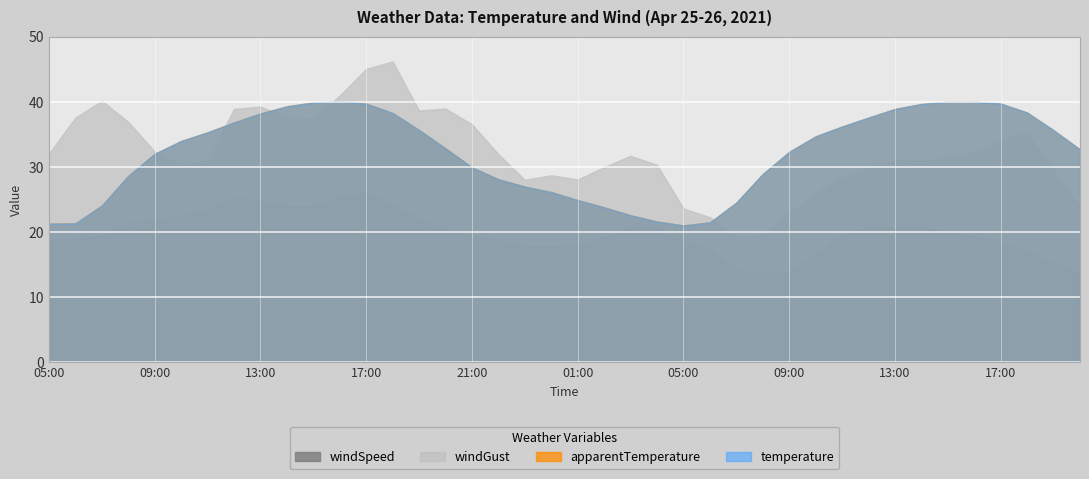

What is the difference between the apparentTemperature values at 00:00 and 04:00?

4.5